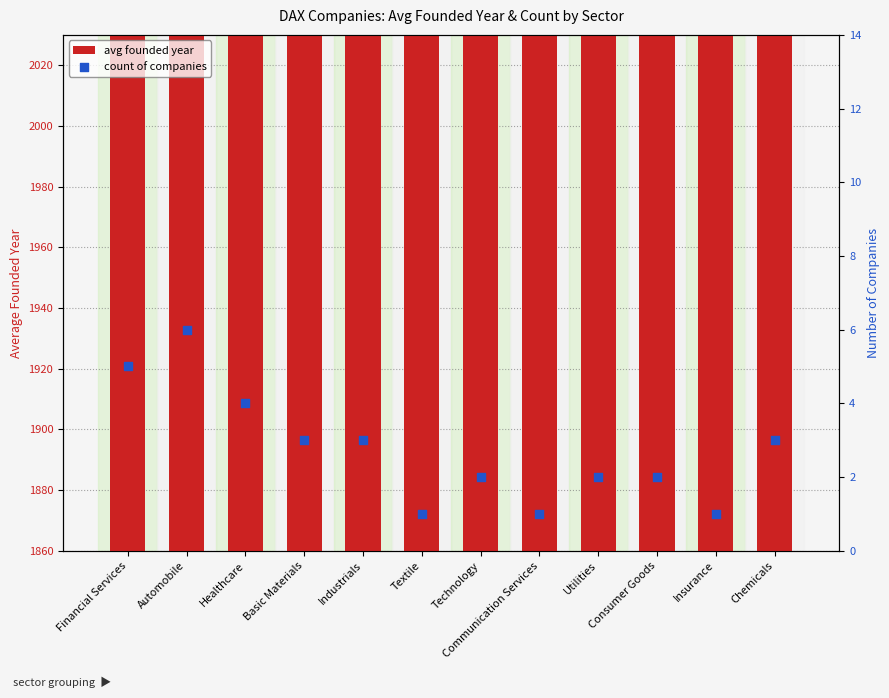

At how many categories does at least one series exceed 1822?

12